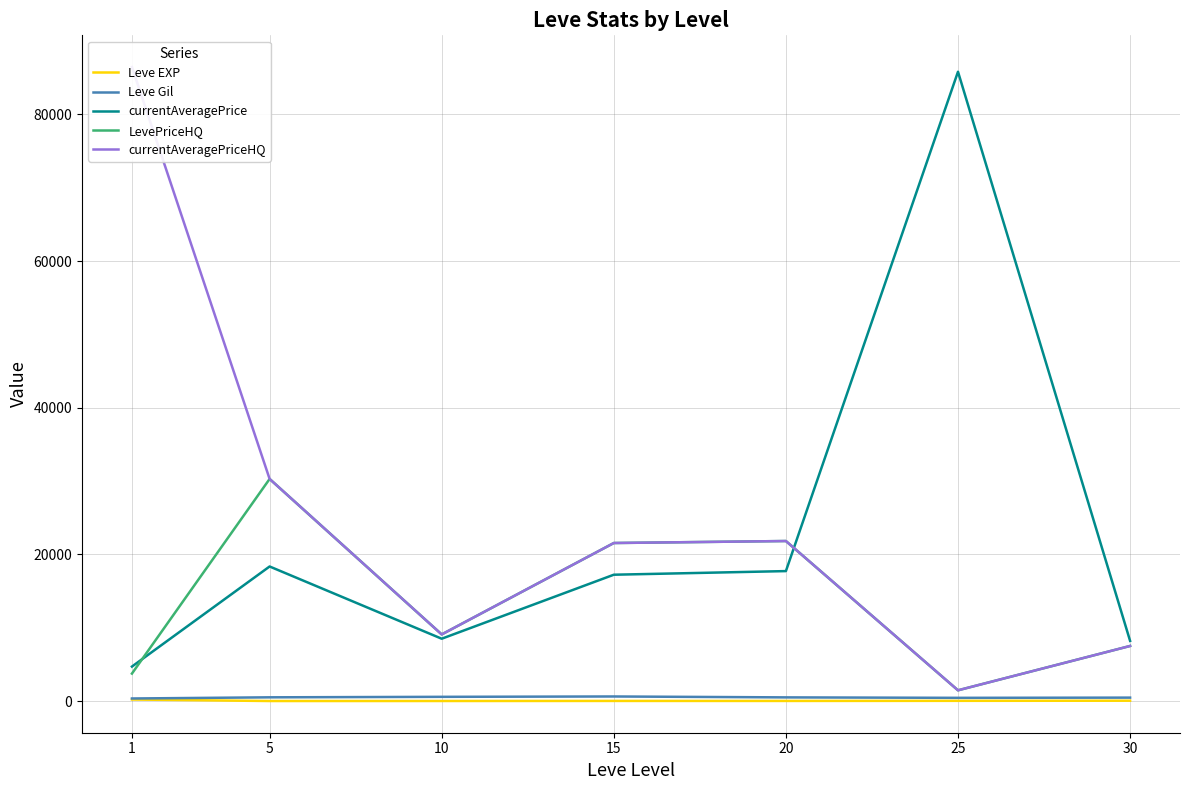

What is the value of the currentAveragePrice point at the 1st from the left?

4701.2